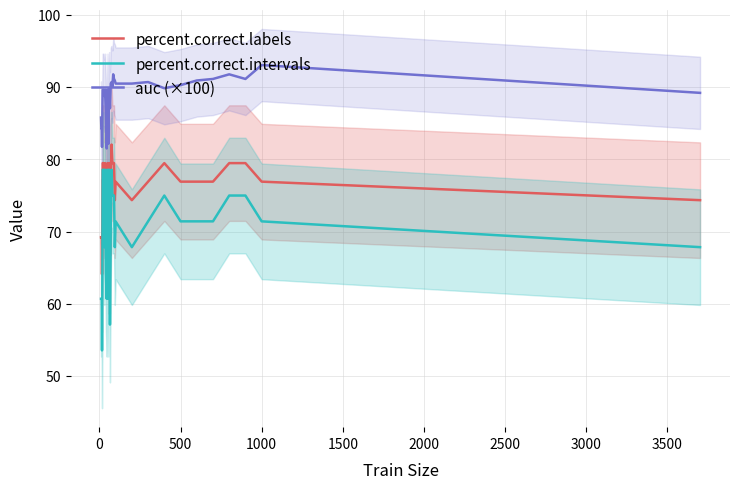

True or false: auc (×100) and percent.correct.intervals cross at least once.

False